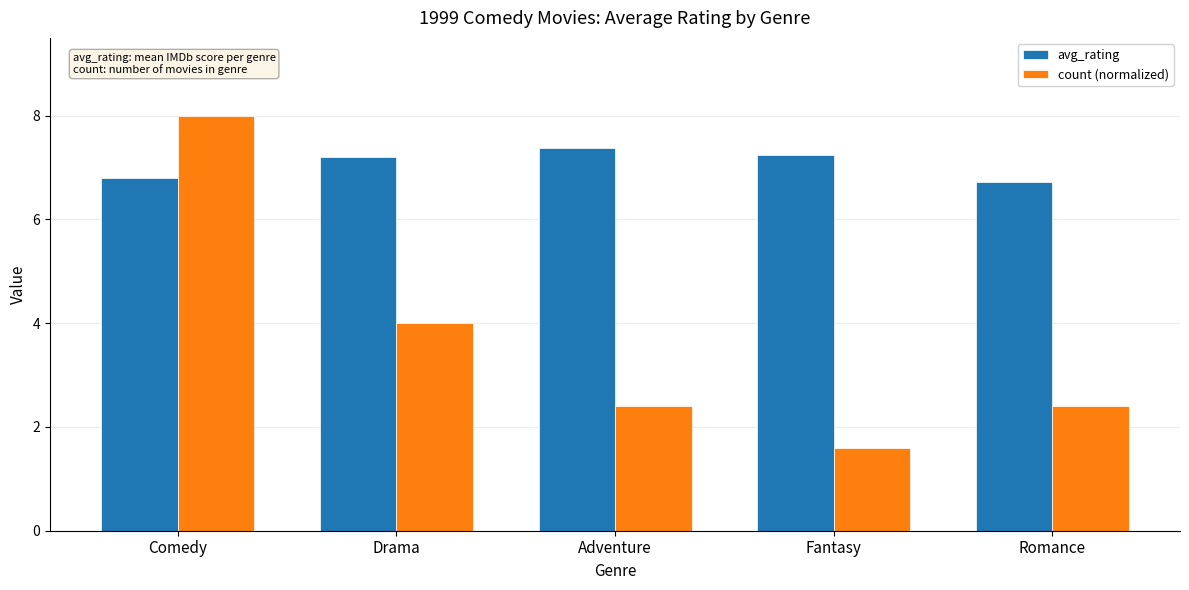

What is the difference between the maximum and minimum values in the count (normalized) series?

6.4